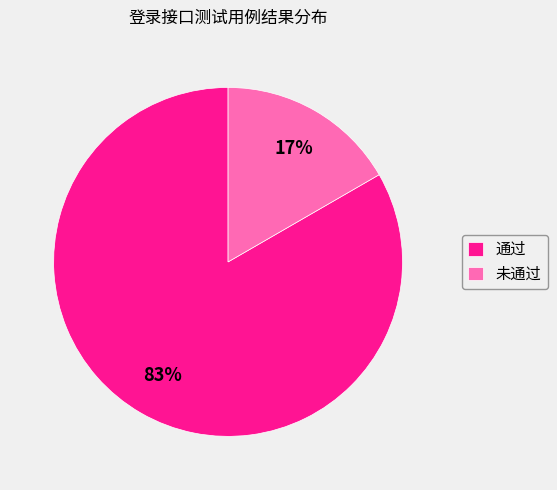

Which has a higher value, 未通过 or 通过?

通过